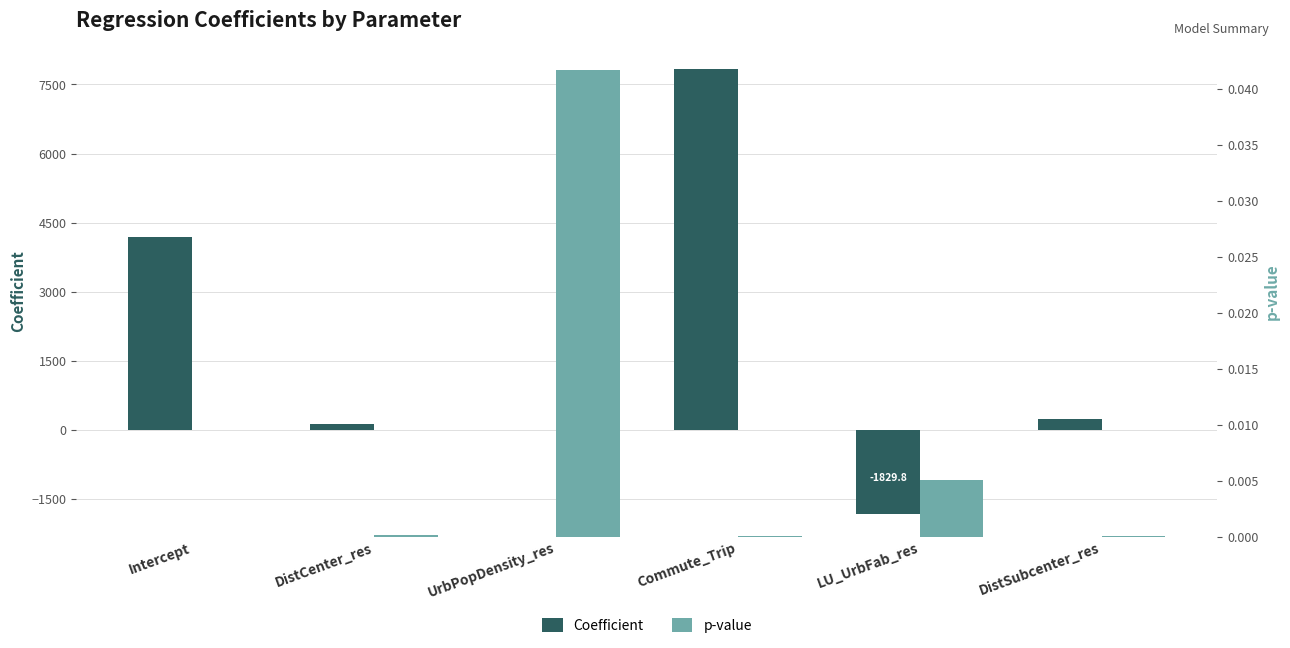

Reading left to right, transcribe all the data shown in this chart.

coefficient: 4181.1	126.9	-0.1	7845.8	-1829.8	233.6
p: 0.0	0.0	0.0	0.0	0.0	0.0